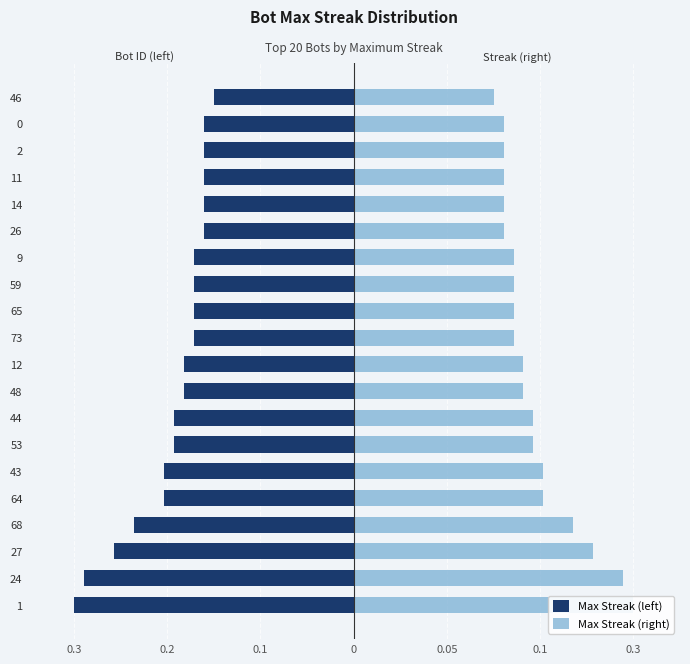

Are the bars grouped side by side (vs. stacked)?

Yes